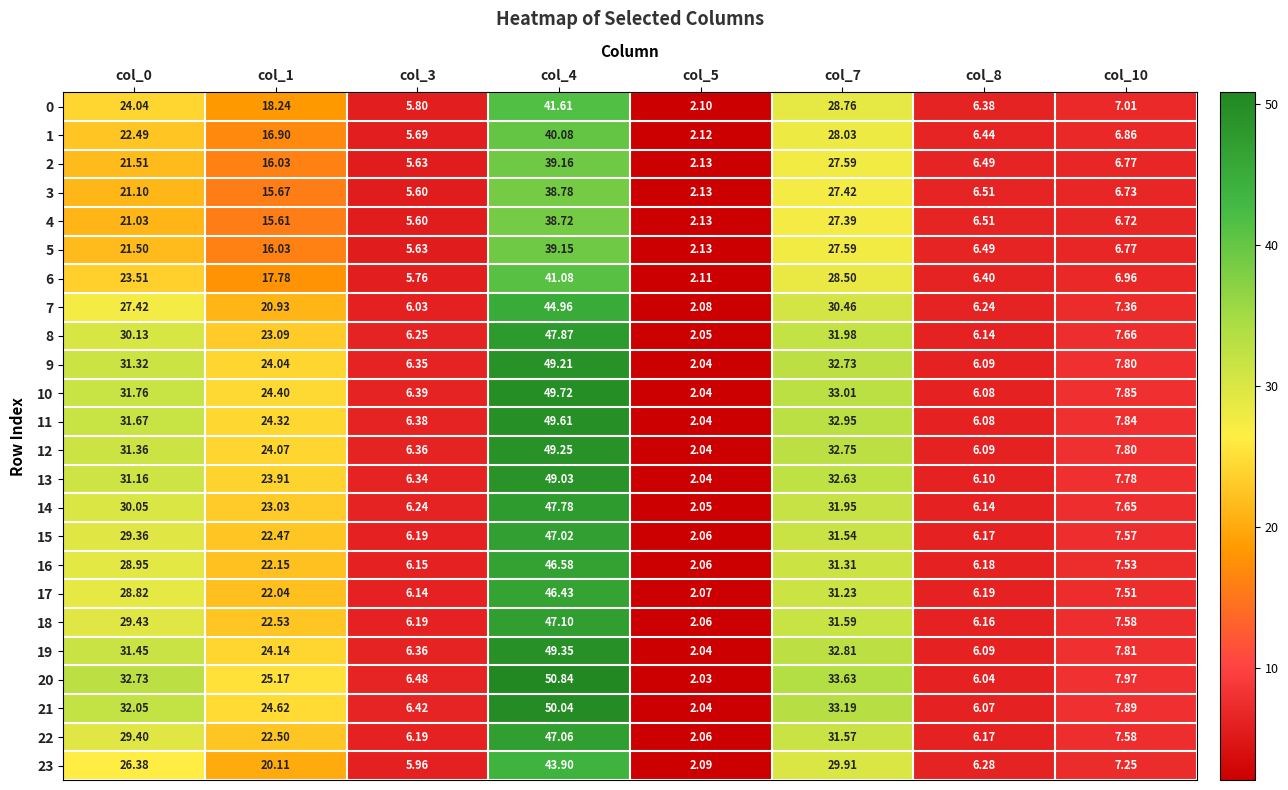

Is the value of 8 at col_10 greater than the value of 21 at col_10?

No